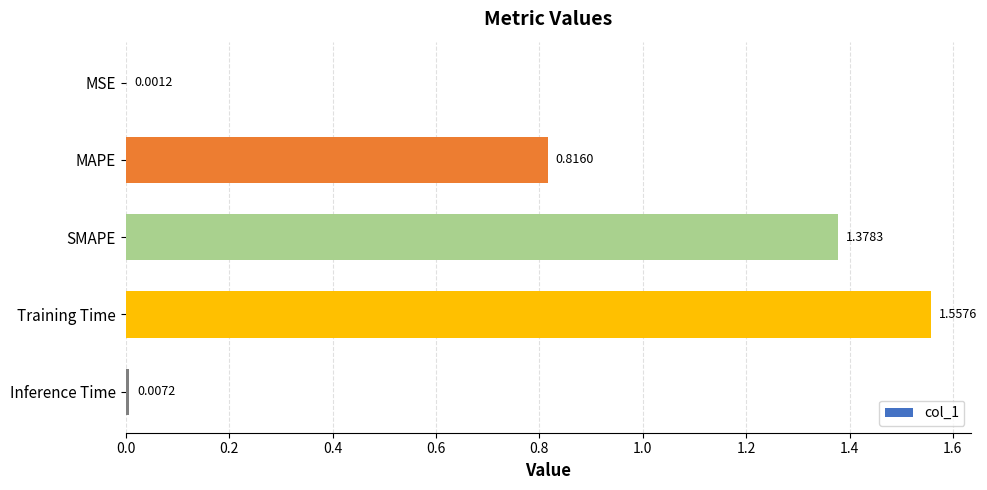

Which label corresponds to the largest value in the chart?

Training Time